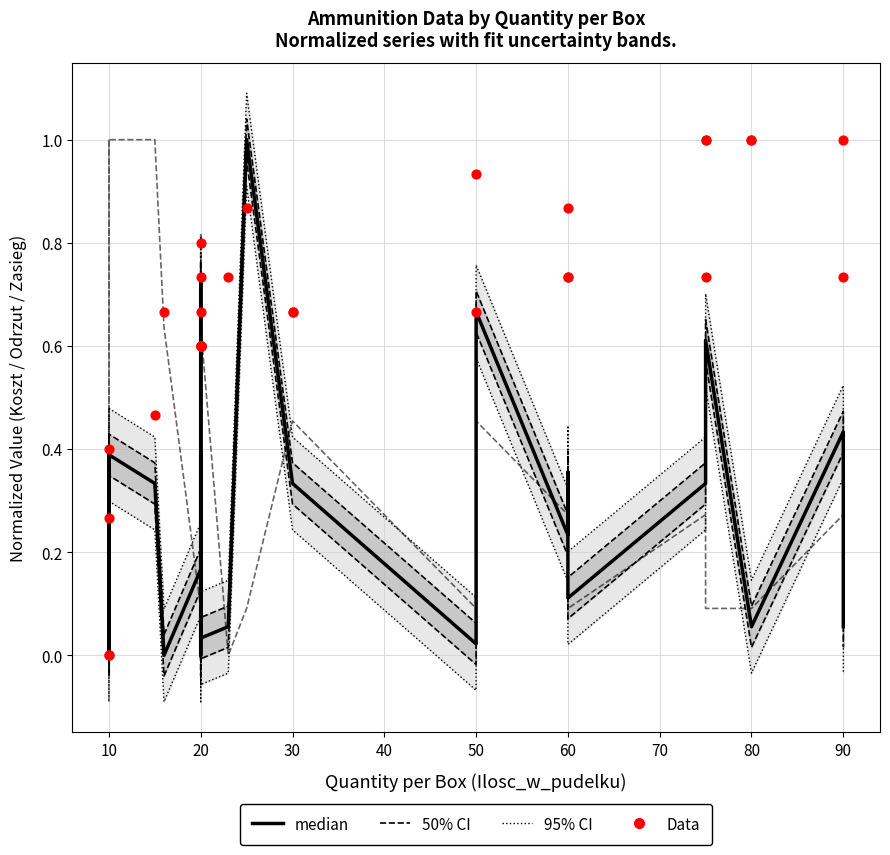

What is the total value across all series at 20?

0.9